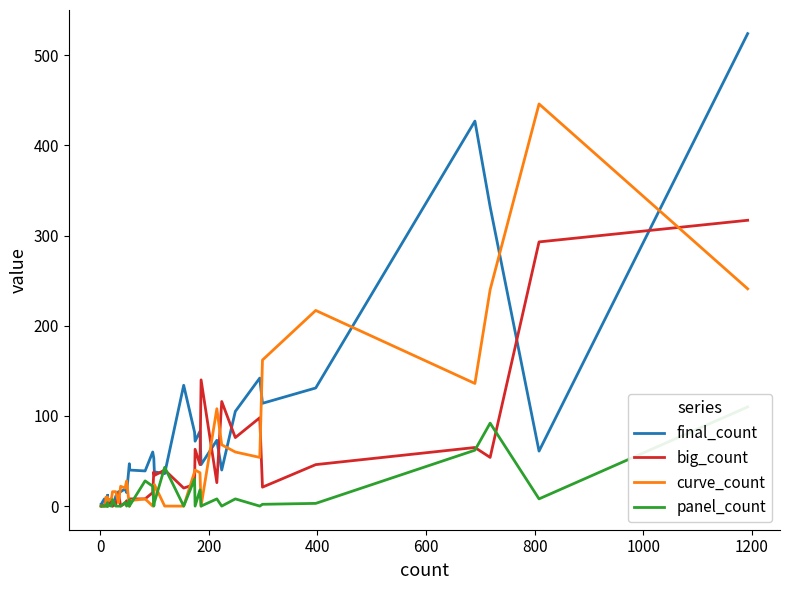

What is the spread (max minus min) of values at 10?

5